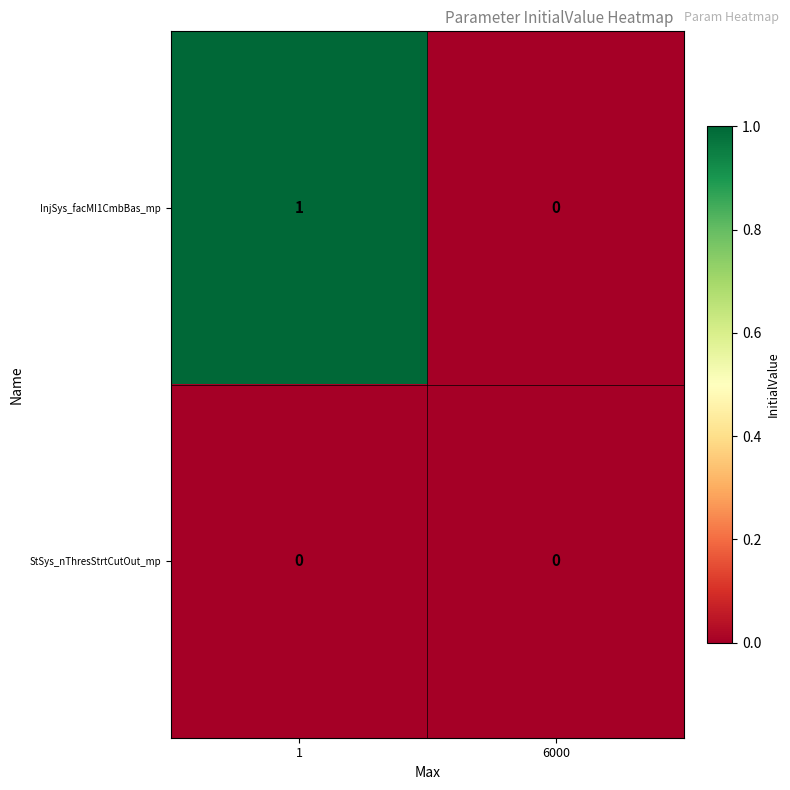

The value of StSys_nThresStrtCutOut_mp at 6000 is 0. True or false?

True